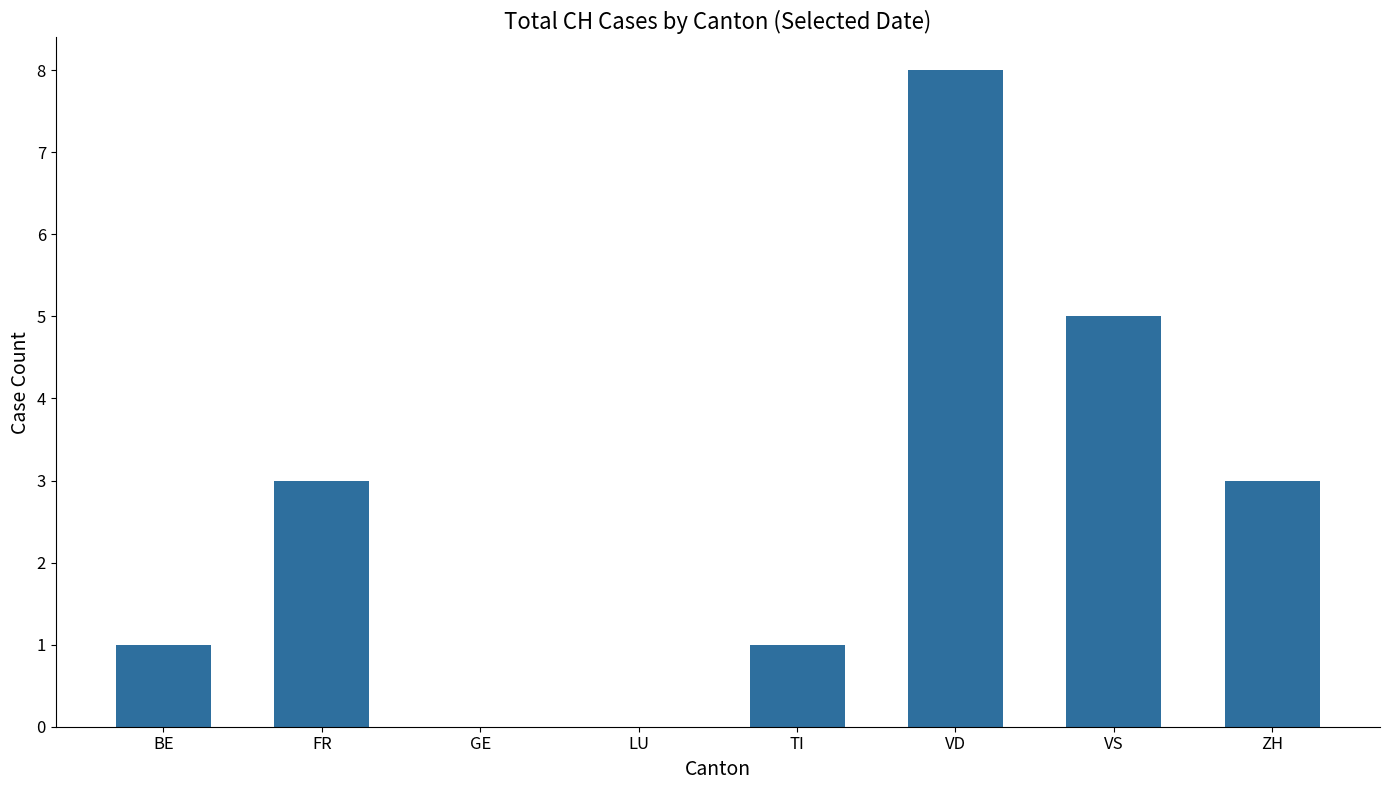

Between VS and GE, which is larger?

VS